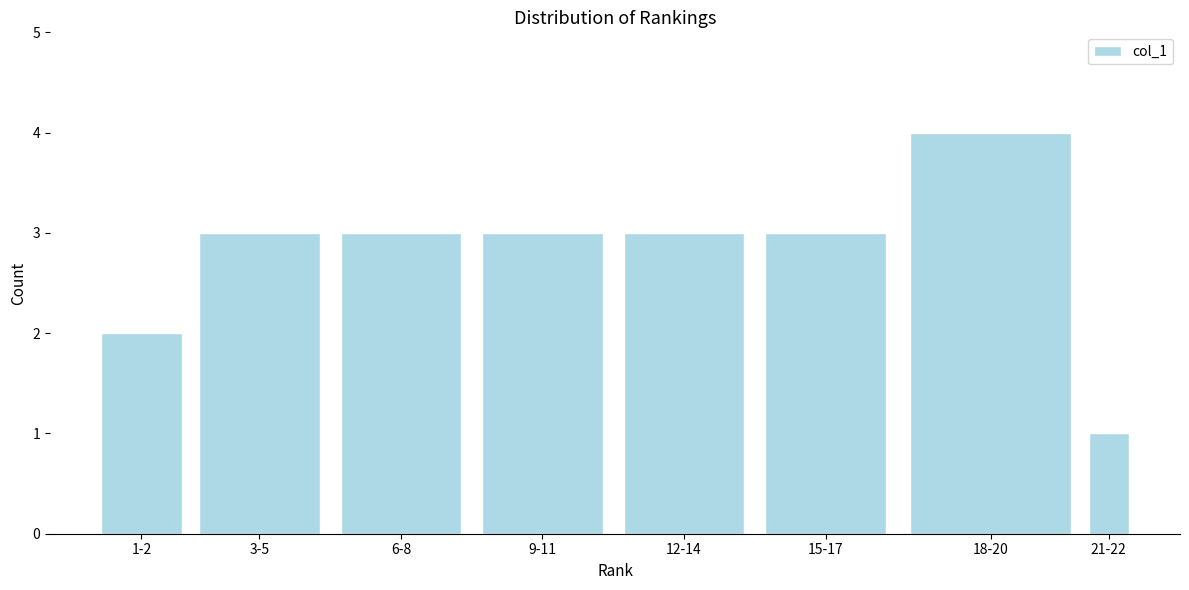

Reading left to right, what are all the values shown in this chart?

2	3	3	3	3	3	4	1